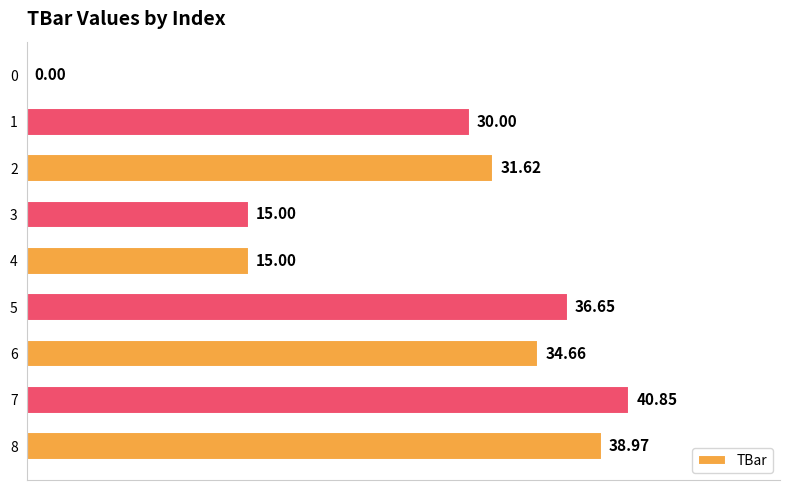

Between 8 and 3, which is larger?

8